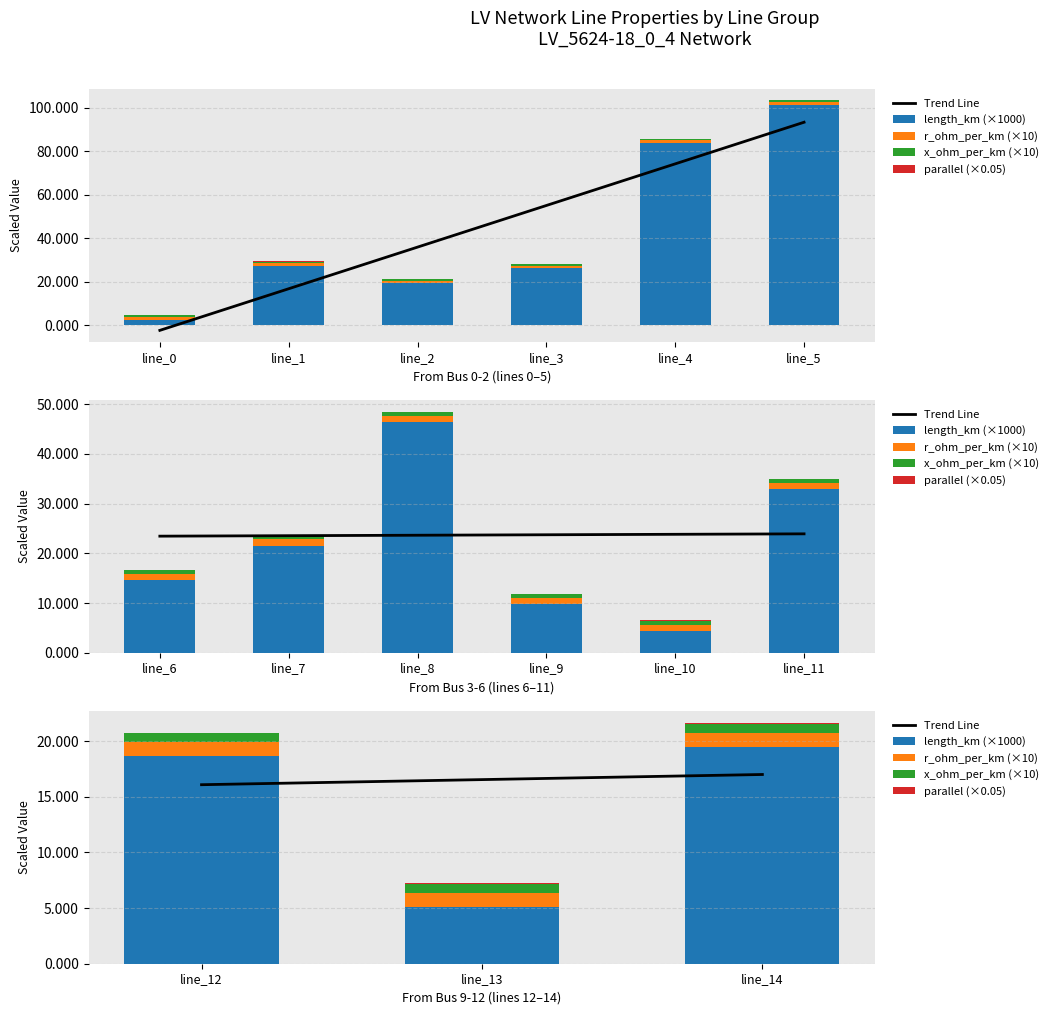

True or false: Trend Line has a value of 10.7 at line_13.

False